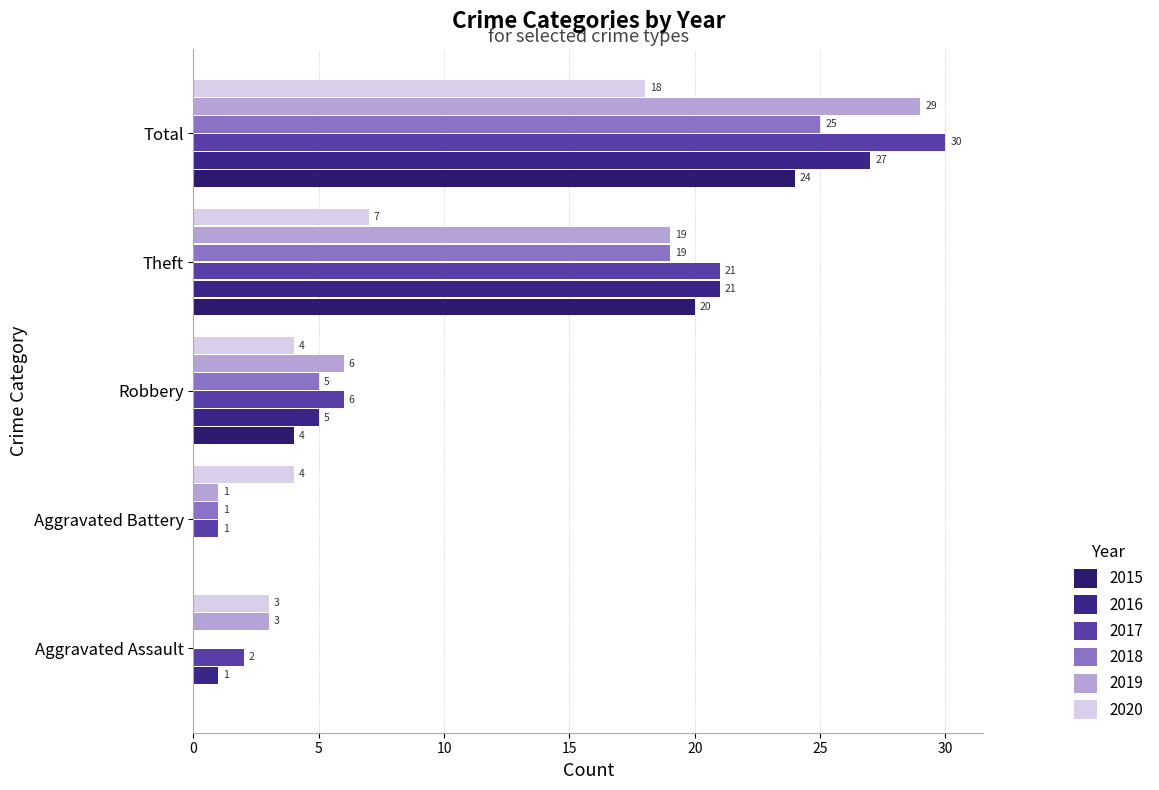

True or false: 2016 has a value of 2 at Aggravated Assault.

False